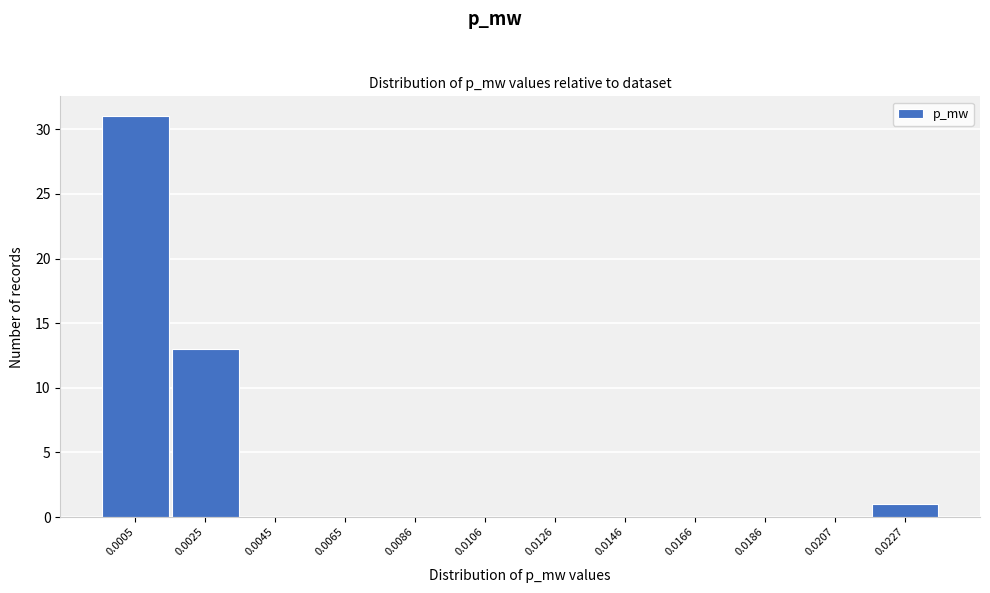

Reading left to right, transcribe all the data shown in this chart.

0.0005=31	0.0025=13	0.0045=0	0.0065=0	0.0086=0	0.0106=0	0.0126=0	0.0146=0	0.0166=0	0.0186=0	0.0207=0	0.0227=1